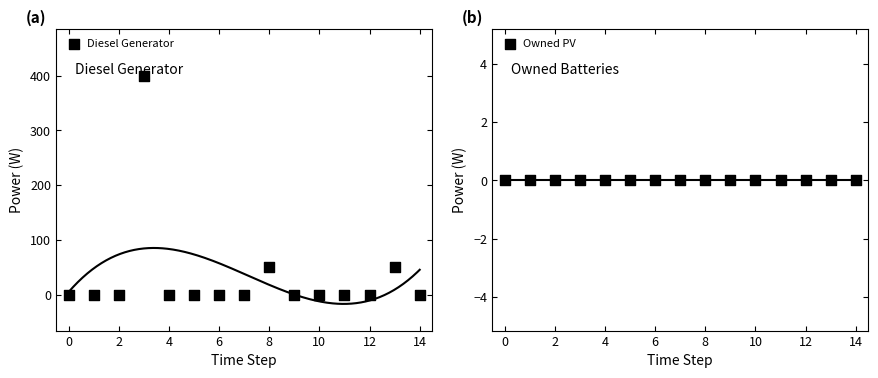

Which series has the widest spread of Y values?

Diesel Generator